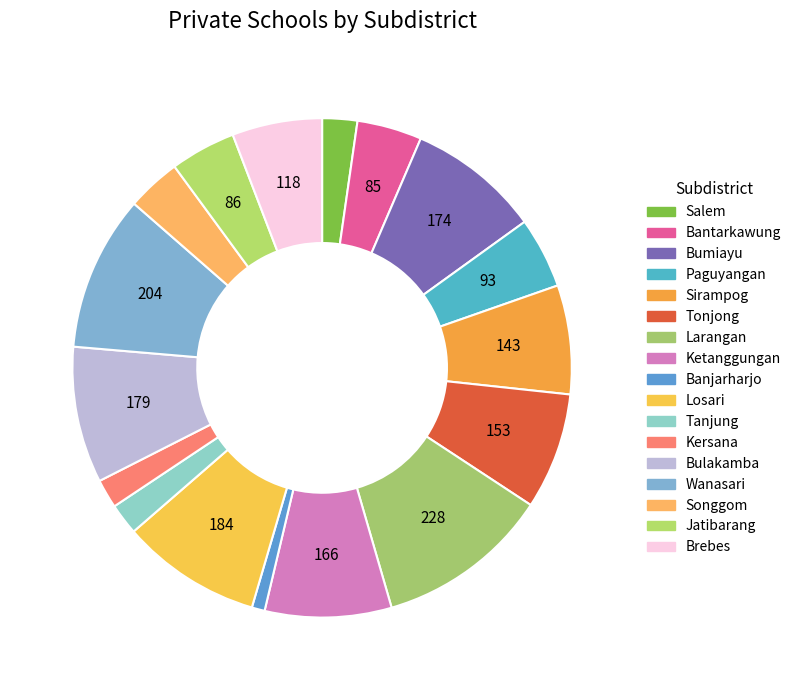

Is there any slice that represents more than half of the pie?

No